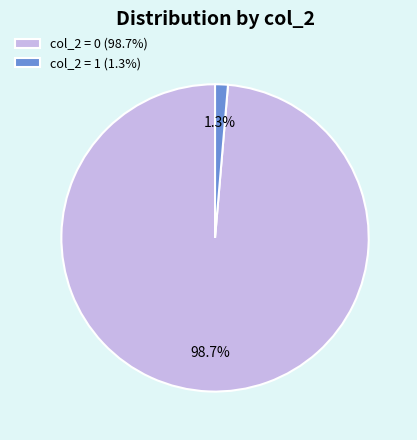

Which has a higher value, col_2 = 0 (98.7%) or col_2 = 1 (1.3%)?

col_2 = 0 (98.7%)